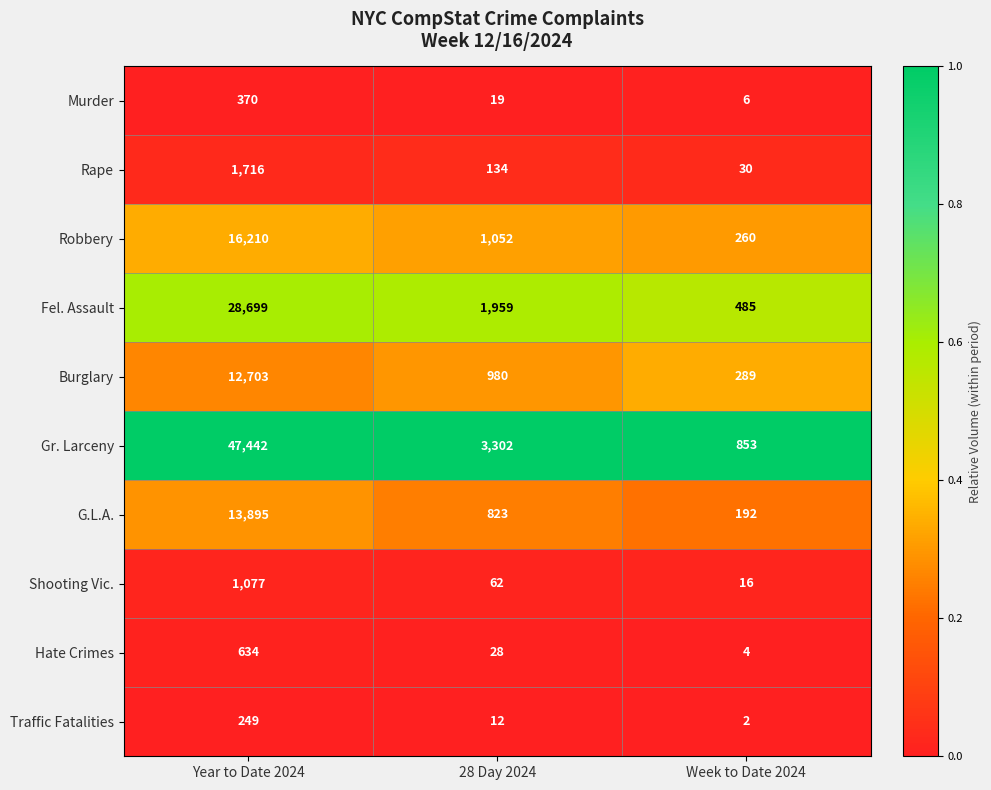

The value of Gr. Larceny at Week to Date 2024 is 853. True or false?

True